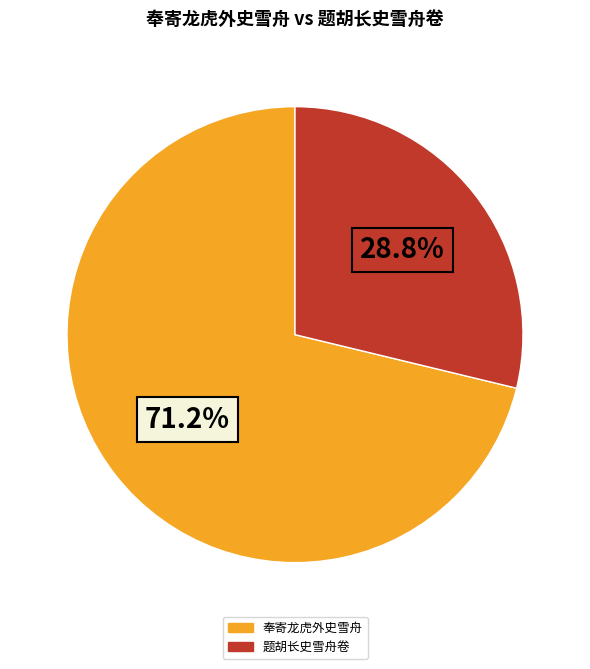

To the nearest percent, what is the difference between the largest and smallest slice percentages?

42%